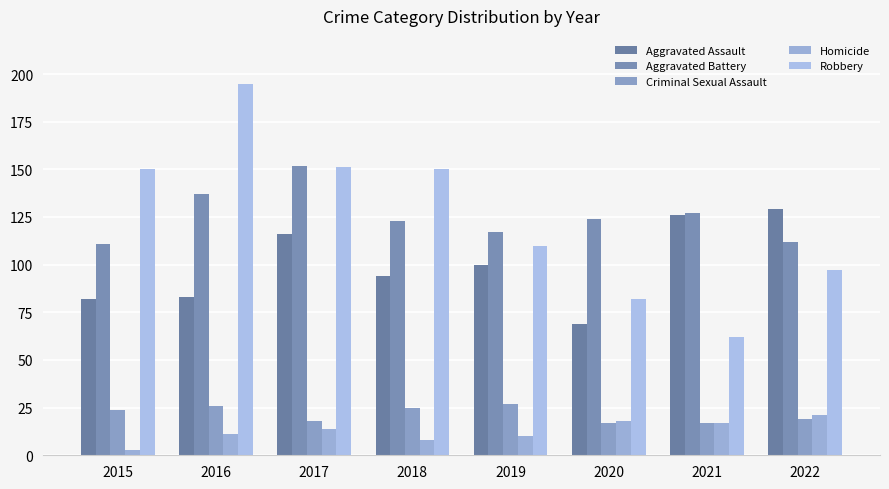

Rank the categories by Homicide value from lowest to highest.

2015, 2018, 2019, 2016, 2017, 2021, 2020, 2022